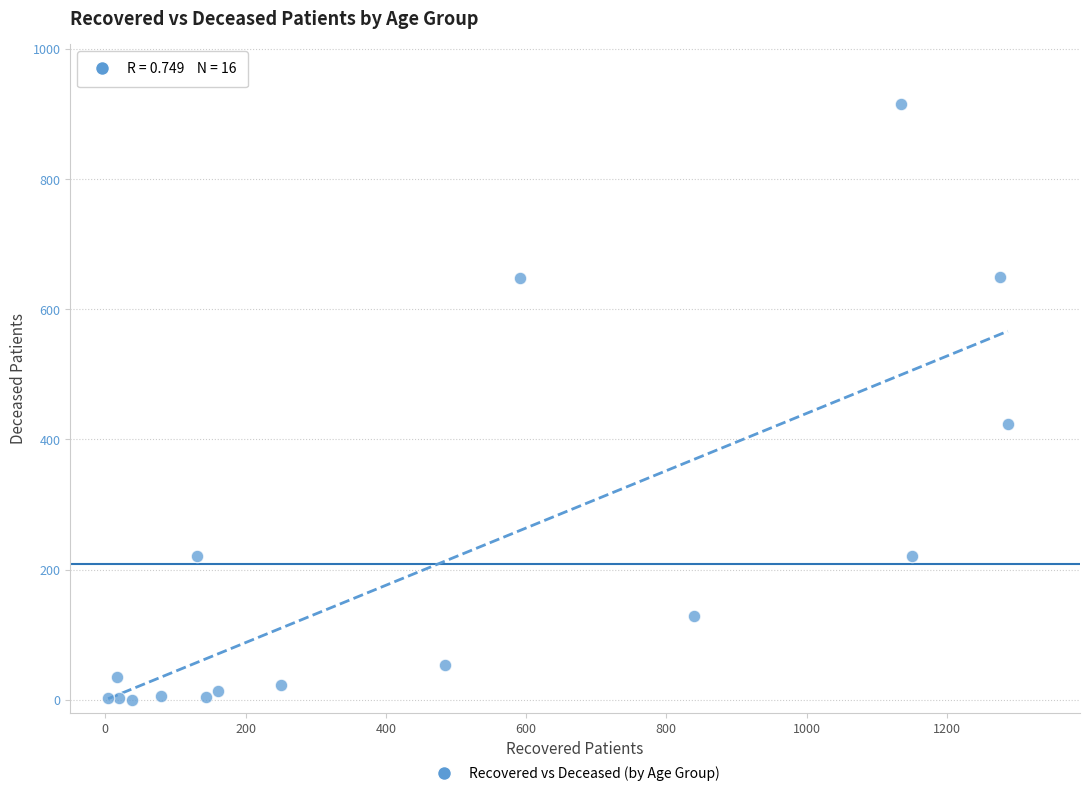

What Y value in the scatter plot is closest to 458?

423